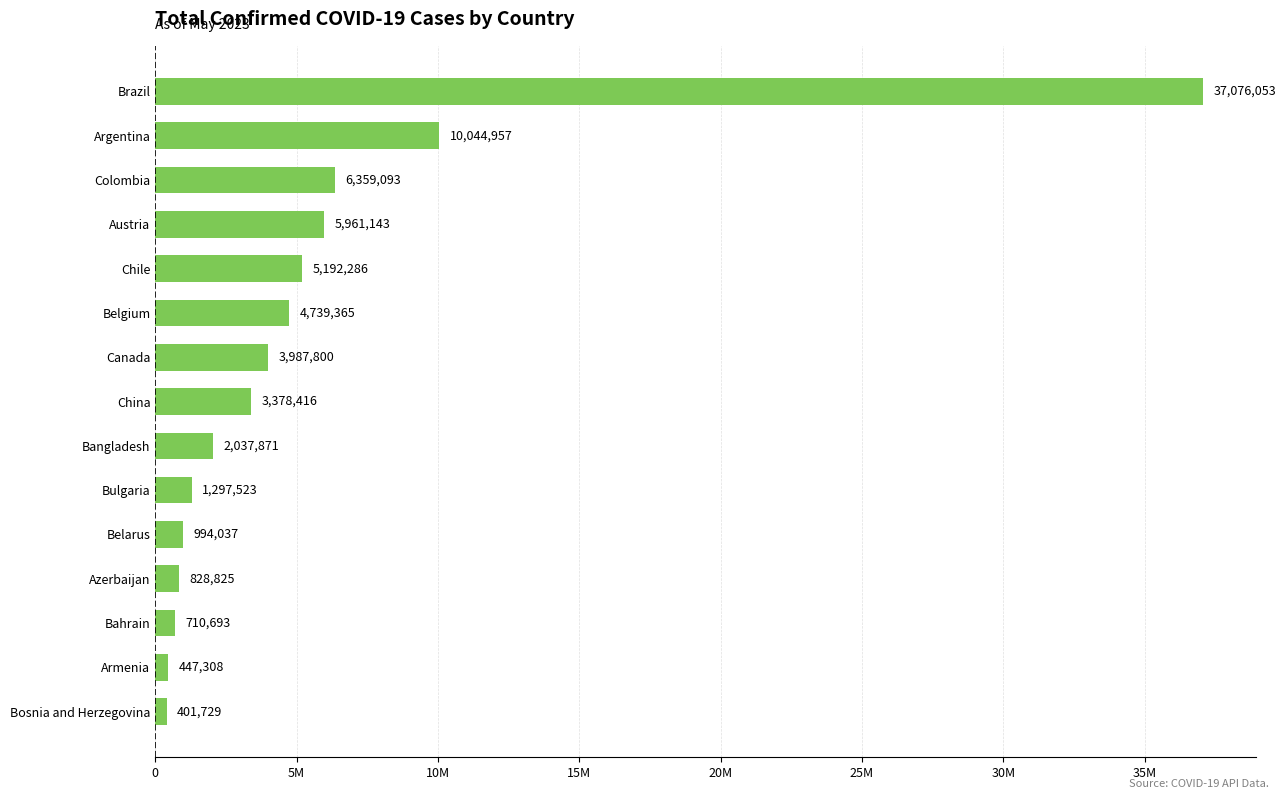

Does the chart contain any negative values?

No